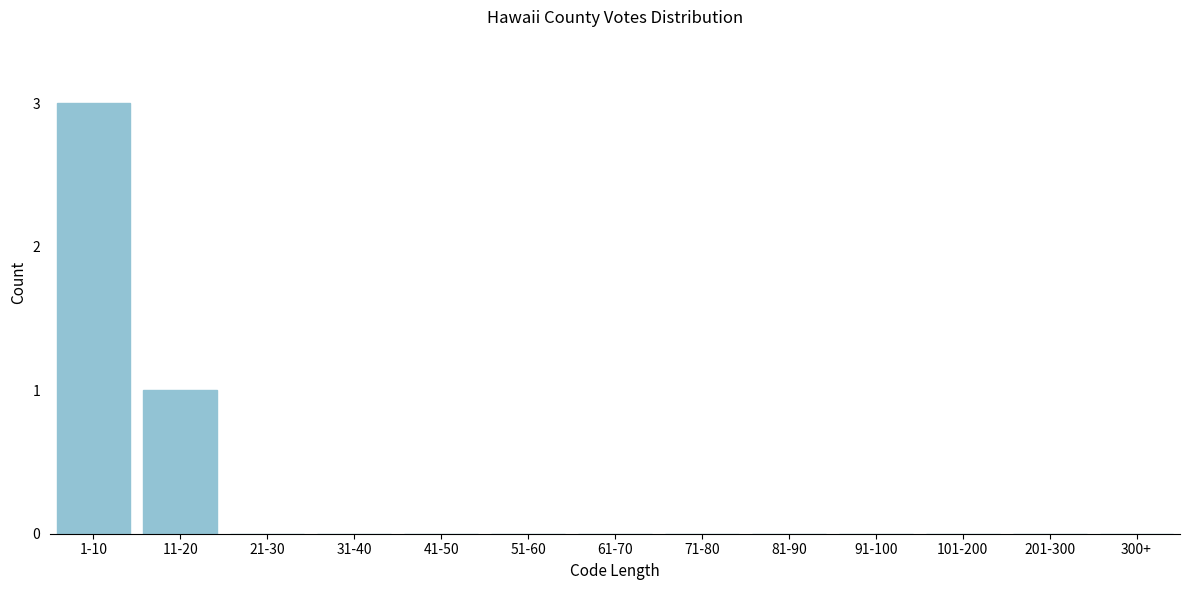

Reading left to right, extract all data points from this chart.

1-10=3	11-20=1	21-30=0	31-40=0	41-50=0	51-60=0	61-70=0	71-80=0	81-90=0	91-100=0	101-200=0	201-300=0	300+=0